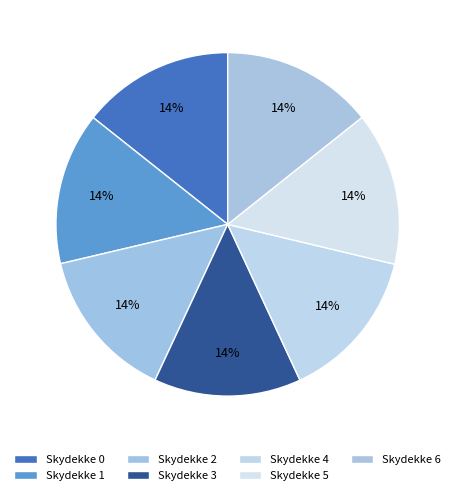

How many segments does this pie chart have?

7